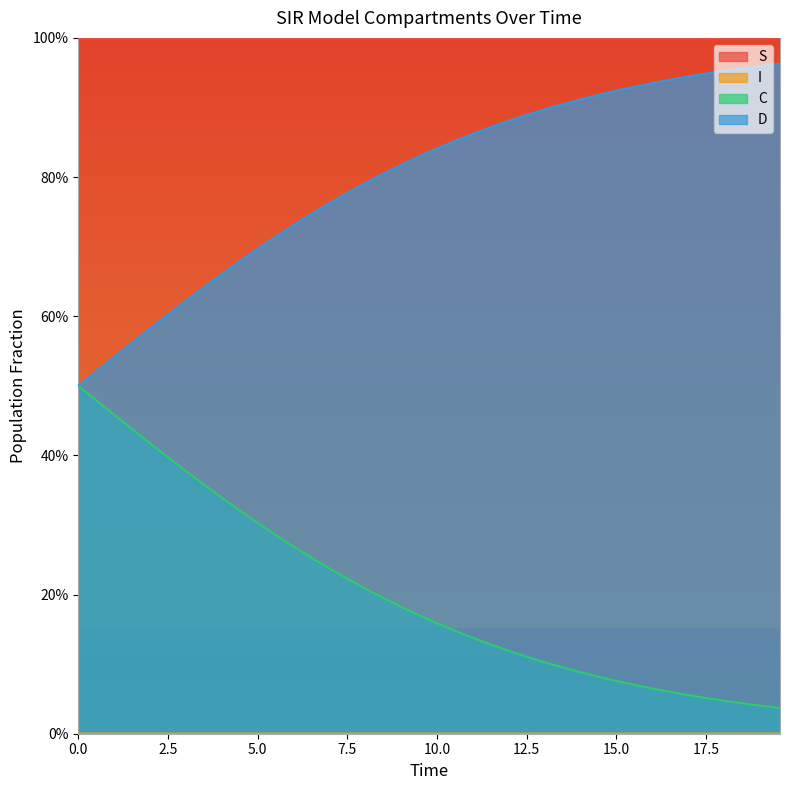

Reading right to left, extract all data points from this chart.

S: 0.0	0.0	0.0	0.0	0.0	0.0	0.0	0.0	0.0	0.0	0.0	0.0	0.0	0.0	0.0	0.0	0.0	0.0	0.0	0.0	0.0	0.0	0.0	0.0	0.0	0.0	0.0	0.0	0.0	0.0	0.0	0.0	0.0	0.0	0.0	0.0	0.0	0.0	0.0	0.0
I: 1.0	1.0	1.0	1.0	1.0	1.0	1.0	1.0	1.0	1.0	1.0	1.0	1.0	1.0	1.0	1.0	1.0	1.0	1.0	1.0	1.0	1.0	1.0	1.0	1.0	1.0	1.0	1.0	1.0	1.0	1.0	1.0	1.0	1.0	1.0	1.0	1.0	1.0	1.0	1.0
C: 0.0	0.0	0.0	0.0	0.1	0.1	0.1	0.1	0.1	0.1	0.1	0.1	0.1	0.1	0.1	0.1	0.1	0.1	0.1	0.2	0.2	0.2	0.2	0.2	0.2	0.2	0.3	0.3	0.3	0.3	0.3	0.3	0.4	0.4	0.4	0.4	0.4	0.5	0.5	0.5
D: 1.0	1.0	1.0	1.0	0.9	0.9	0.9	0.9	0.9	0.9	0.9	0.9	0.9	0.9	0.9	0.9	0.9	0.9	0.9	0.8	0.8	0.8	0.8	0.8	0.8	0.8	0.7	0.7	0.7	0.7	0.7	0.7	0.6	0.6	0.6	0.6	0.6	0.5	0.5	0.5